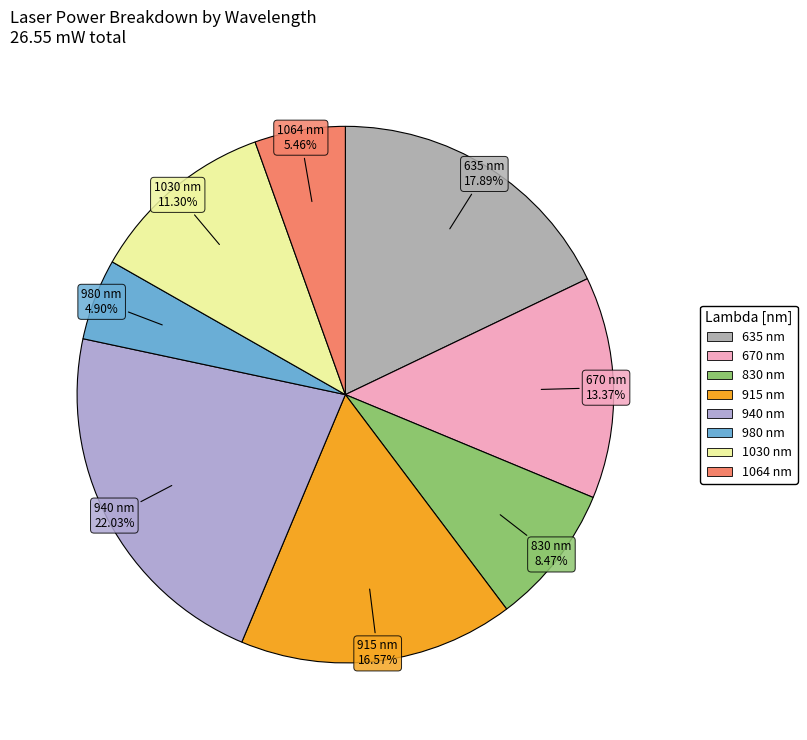

Combined, what portion of the pie is 1064 and 980?

10.4%